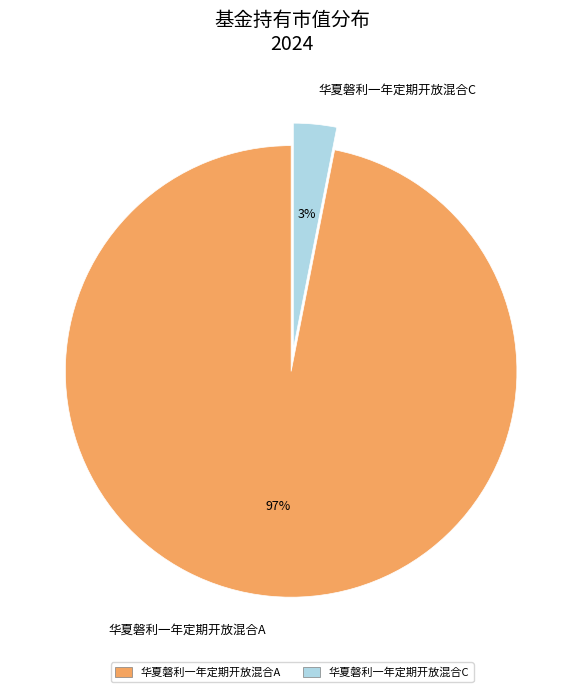

Between 华夏磐利一年定期开放混合A and 华夏磐利一年定期开放混合C, which is larger?

华夏磐利一年定期开放混合A